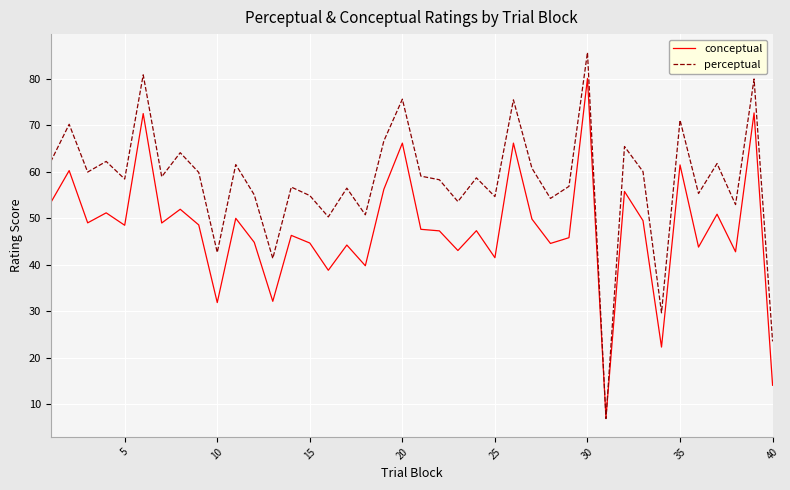

Does the chart display data point markers on the line(s)?

No